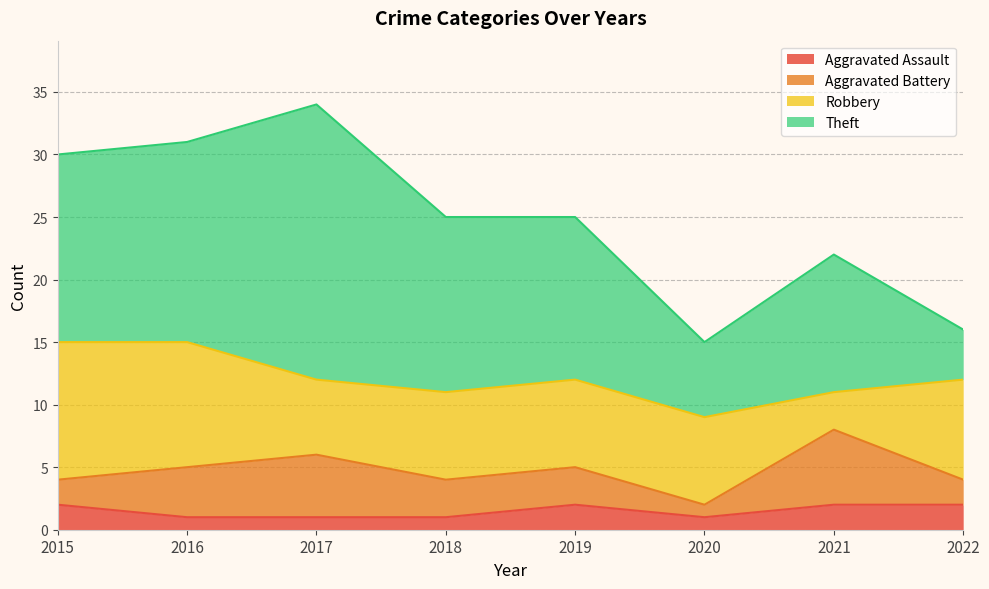

What is the difference between the maximum and minimum values in the Aggravated Battery series?

5